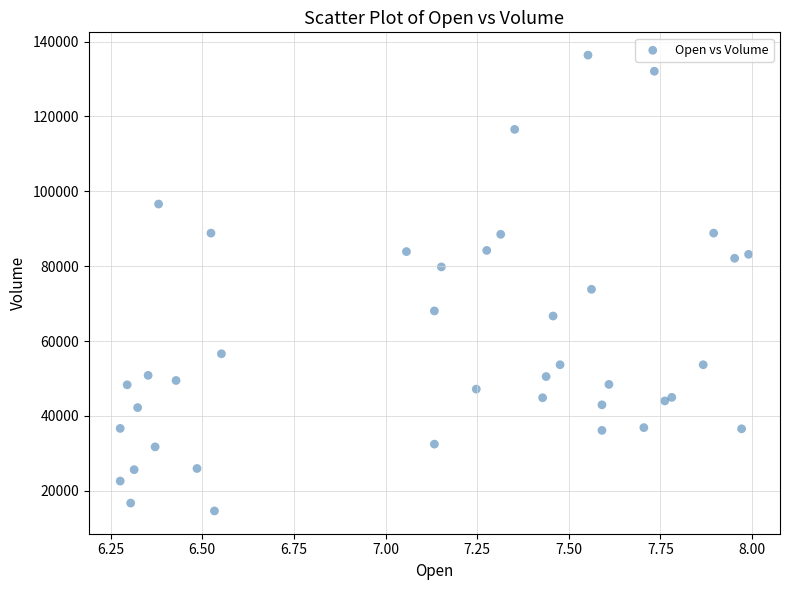

What is the range of Y values (max minus min)?

121800